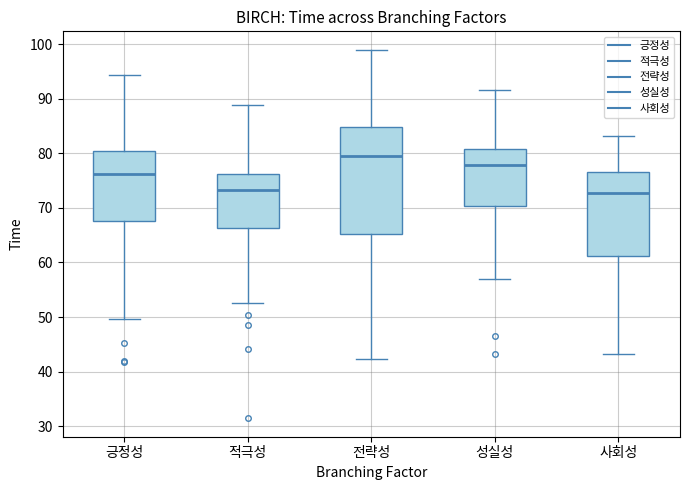

Which box is the tallest, from its lower edge to its upper edge?

전략성